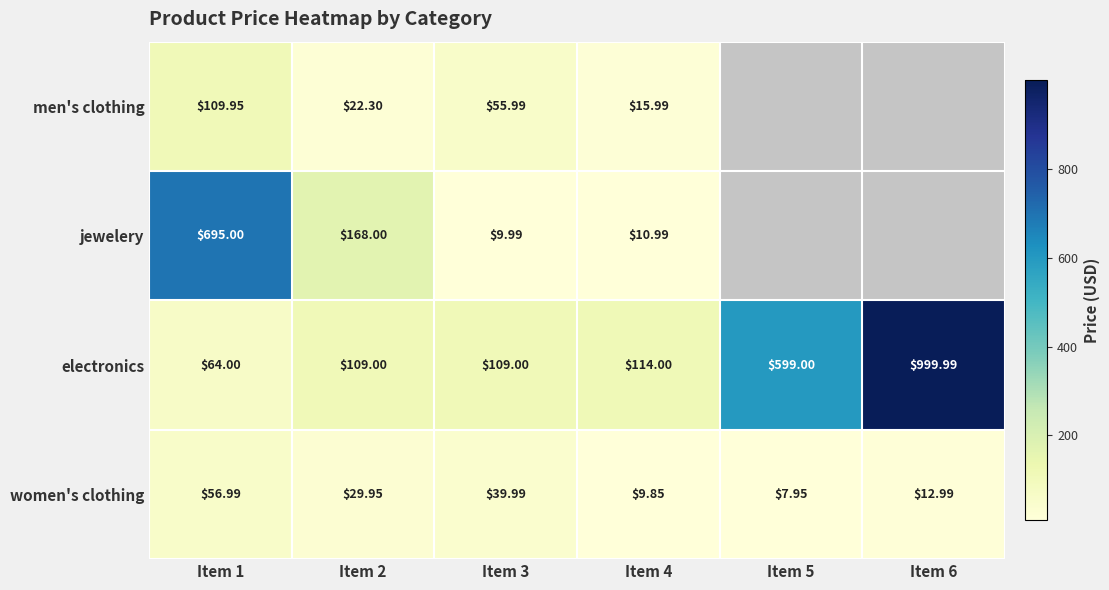

Between Item 1 and Item 2, which series saw the biggest shift?

jewelery